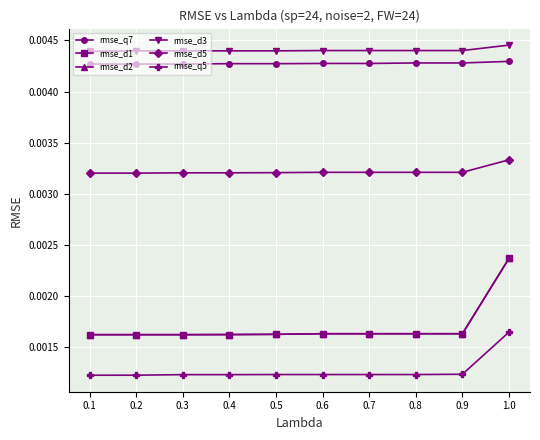

How many rmse_q7 values are between 0 and 1?

10